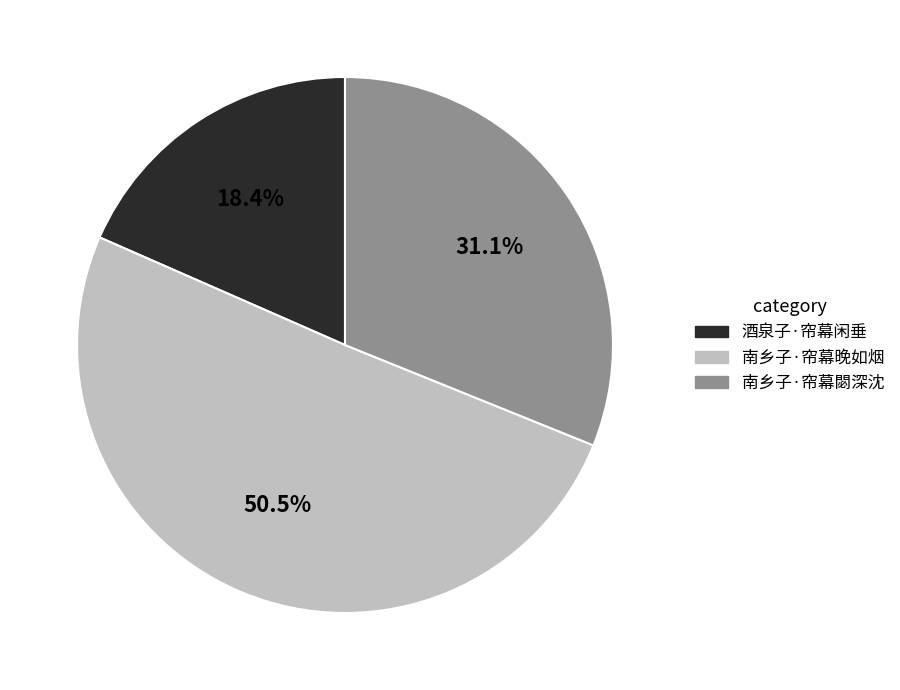

To the nearest percent, what portion does 酒泉子·帘幕闲垂 represent?

18%